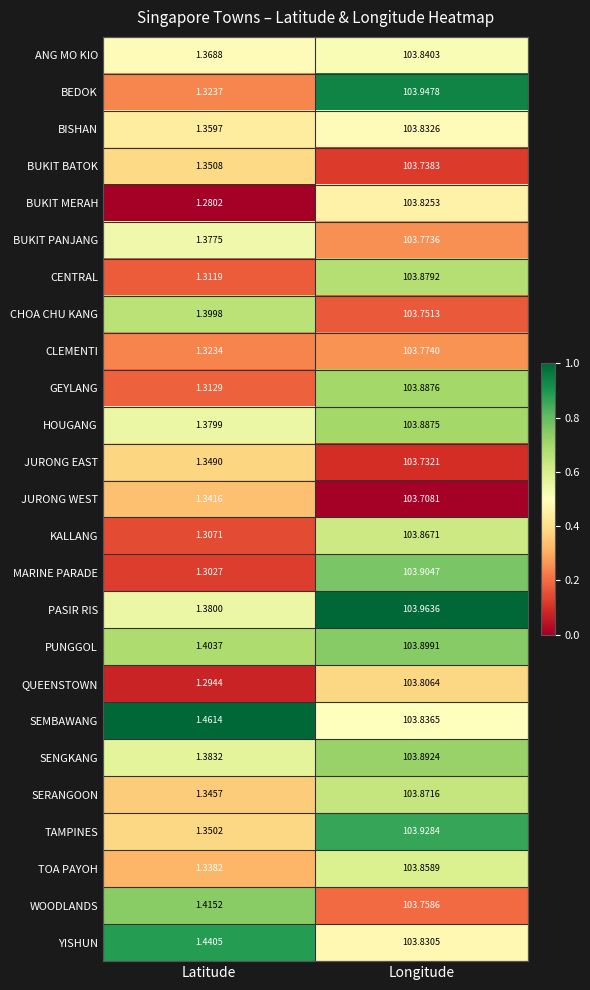

At which category is the sum across all series the highest?

Longitude